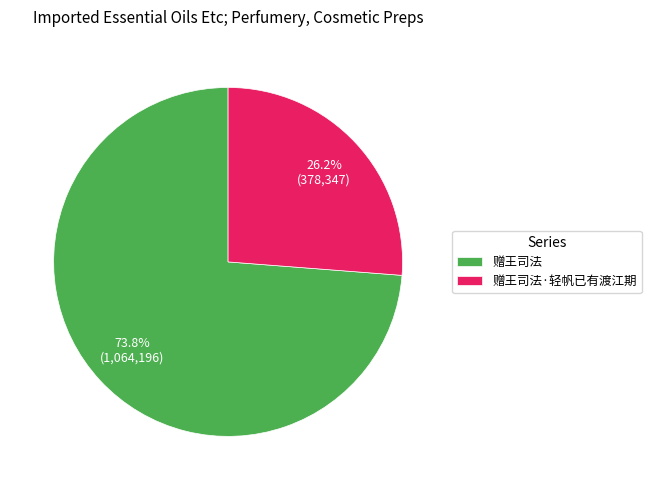

What percentage is the 赠王司法·轻帆已有渡江期 slice, to the nearest percent?

26%